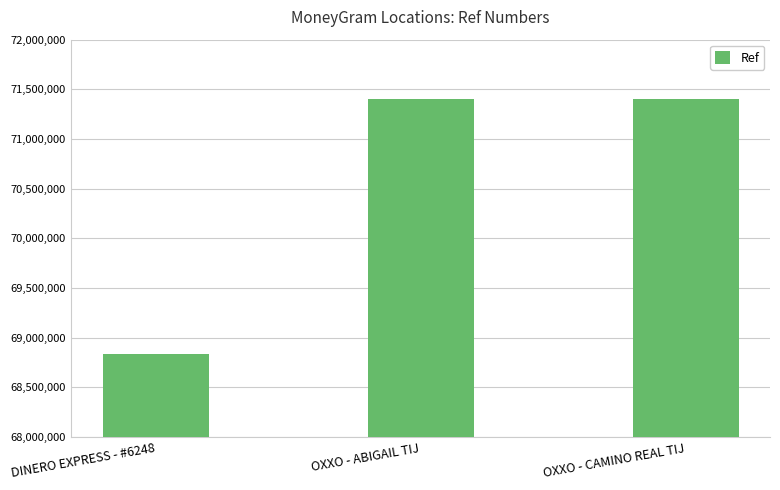

What is the change in value from DINERO EXPRESS - #6248 to OXXO - CAMINO REAL TIJ?

+2562399